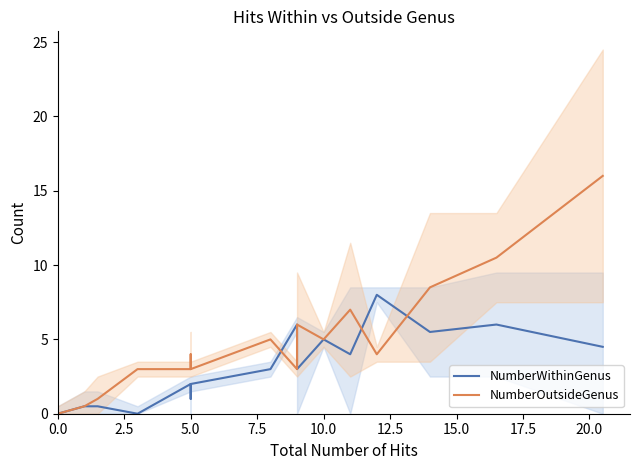

Which series has the largest total across all categories?

NumberOutsideGenus